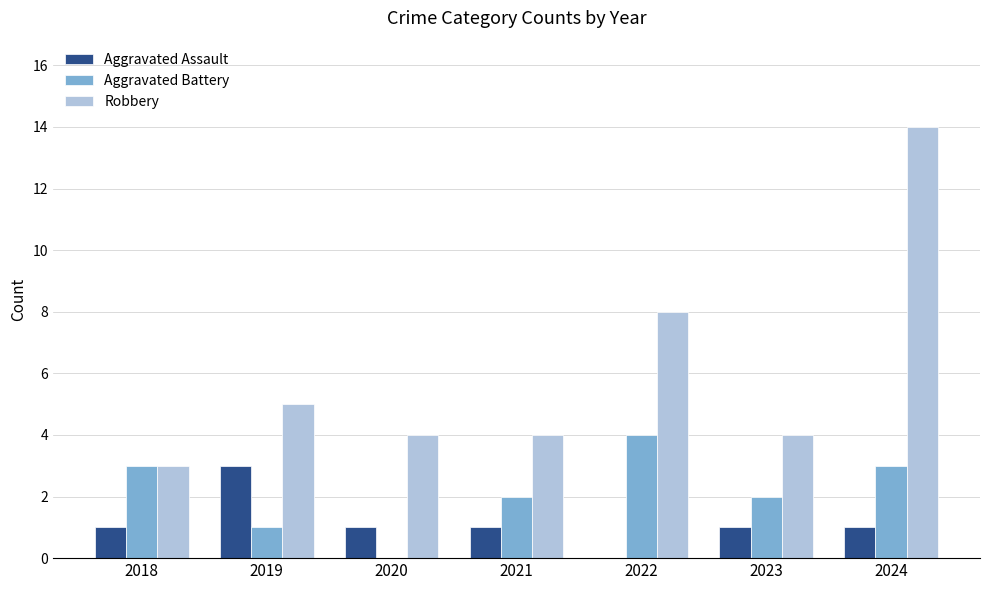

Where does the Robbery series first go above 4?

2019